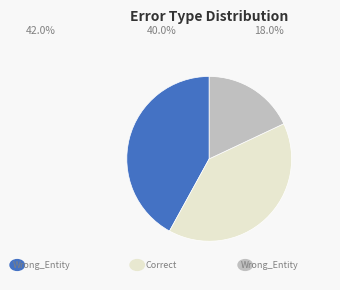

Does any single category account for the majority?

No